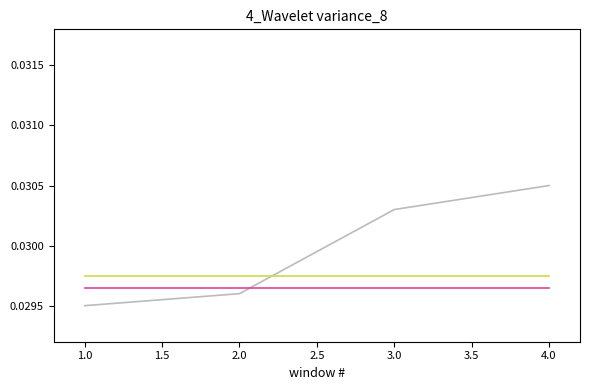

Does the chart have visible grid lines?

No